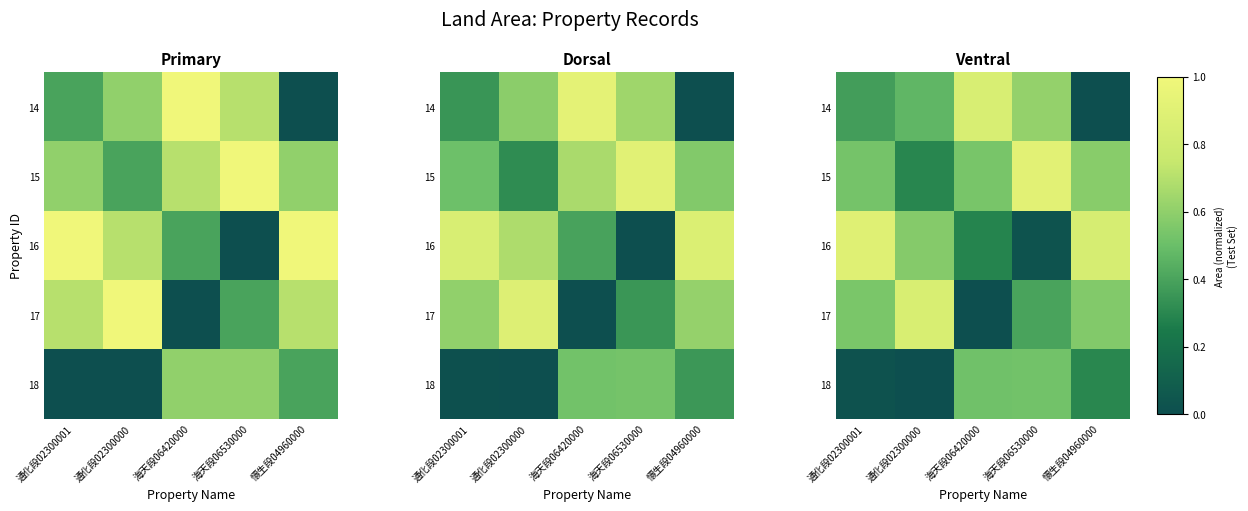

At which label does 15 reach its minimum?

通化段02300000